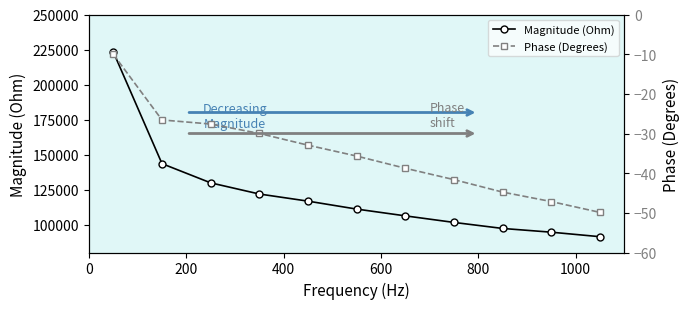

True or false: Phase (Degrees) and Magnitude (Ohm) cross at least once.

False